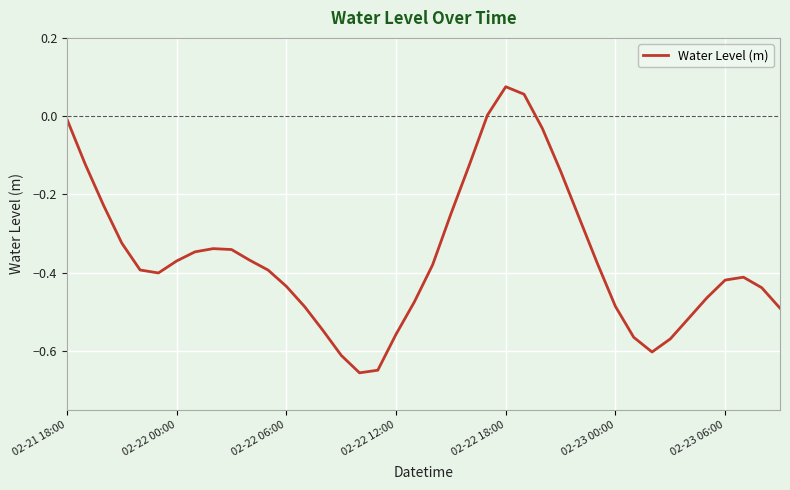

What is the difference between the maximum and minimum values?

0.7